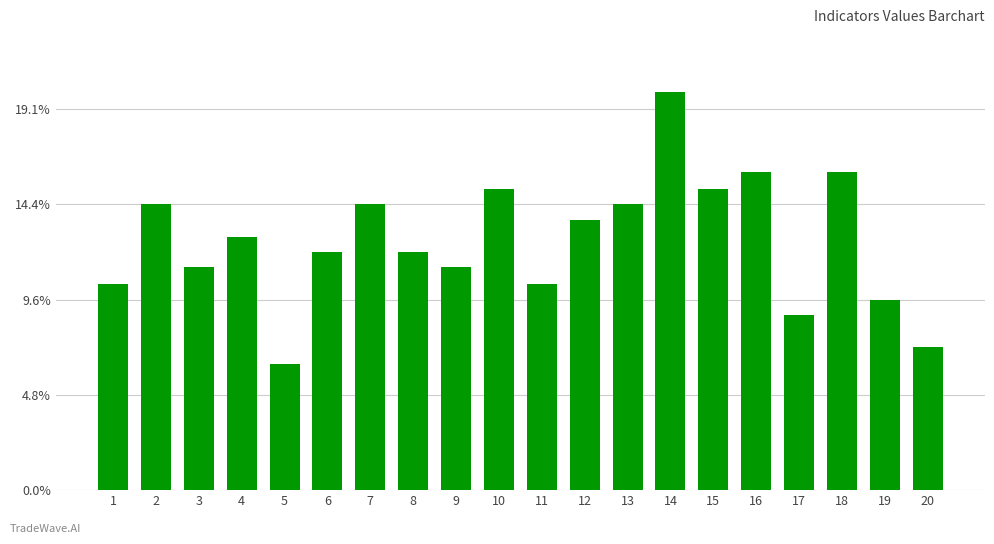

True or false: the data shows 93 at 15.

False